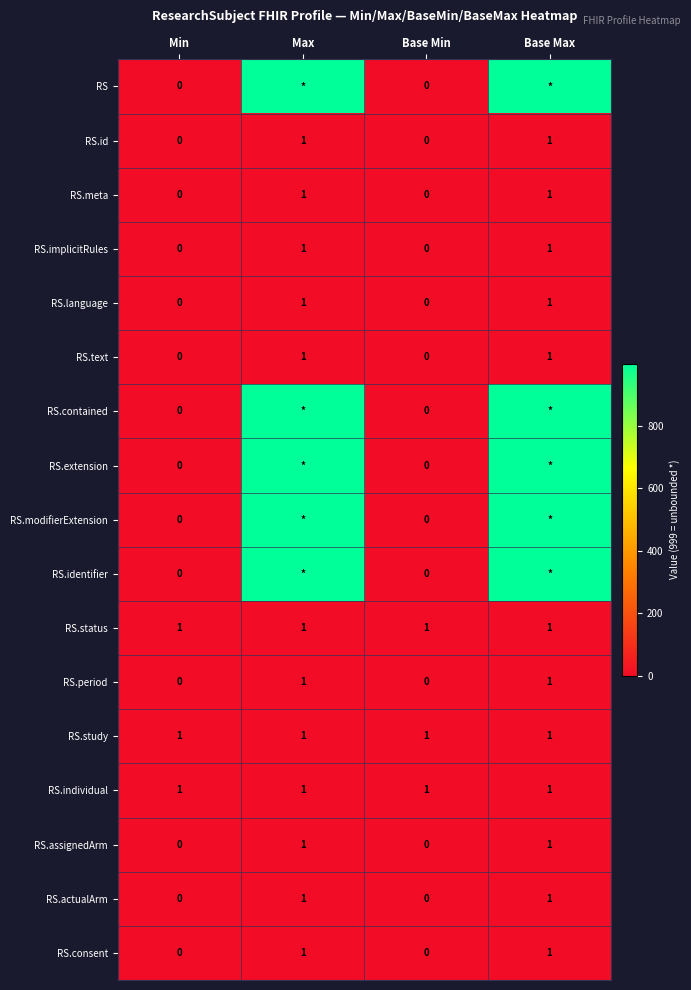

At which category is the sum across all series the highest?

Max